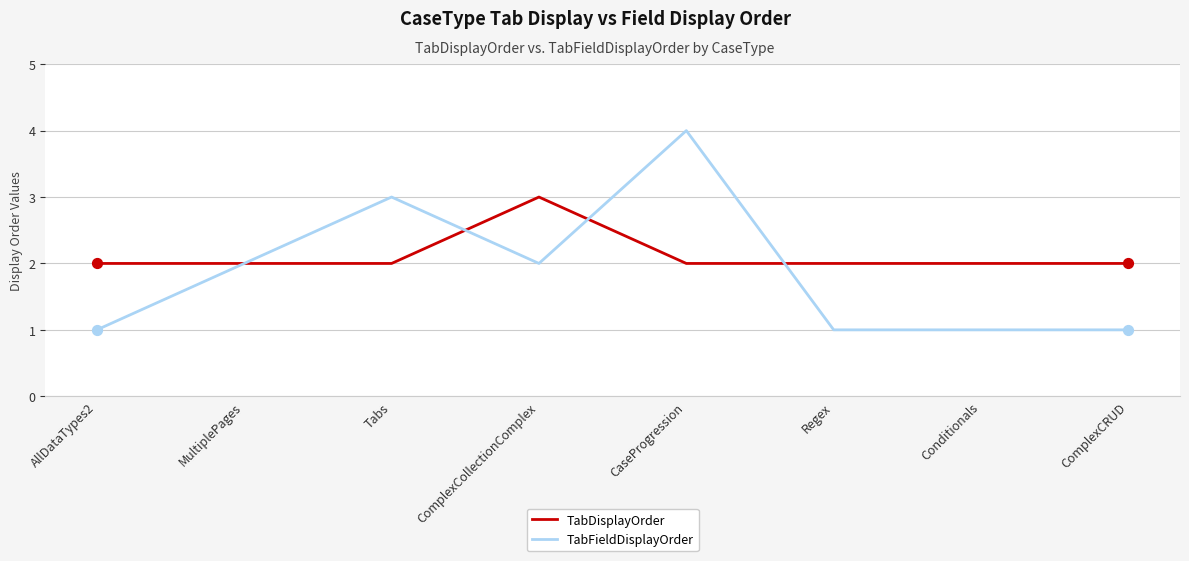

At which category is the sum across all series the highest?

CaseProgression